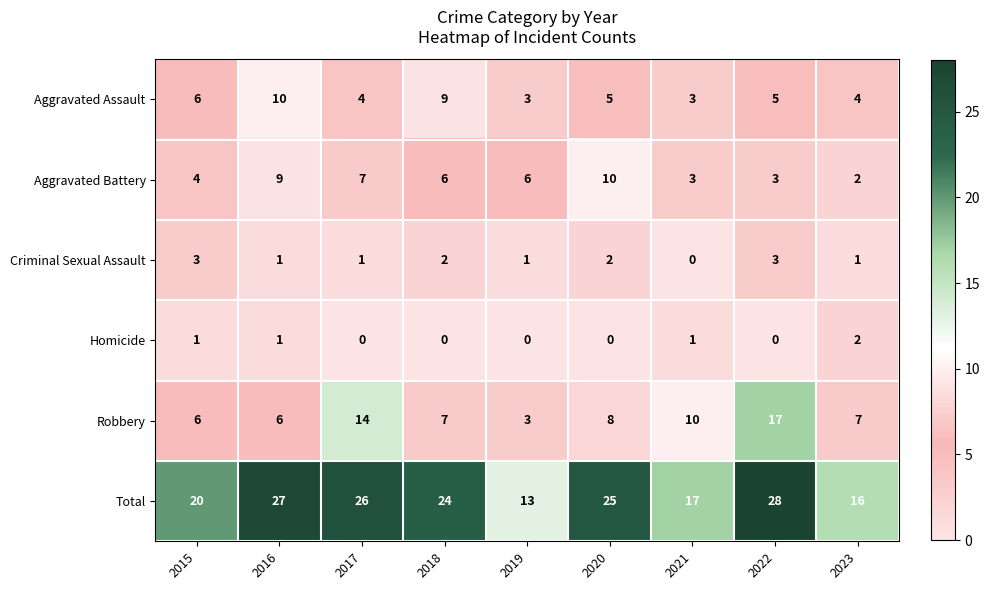

What is the approximate value of Total at 2022, to the nearest 5?

30